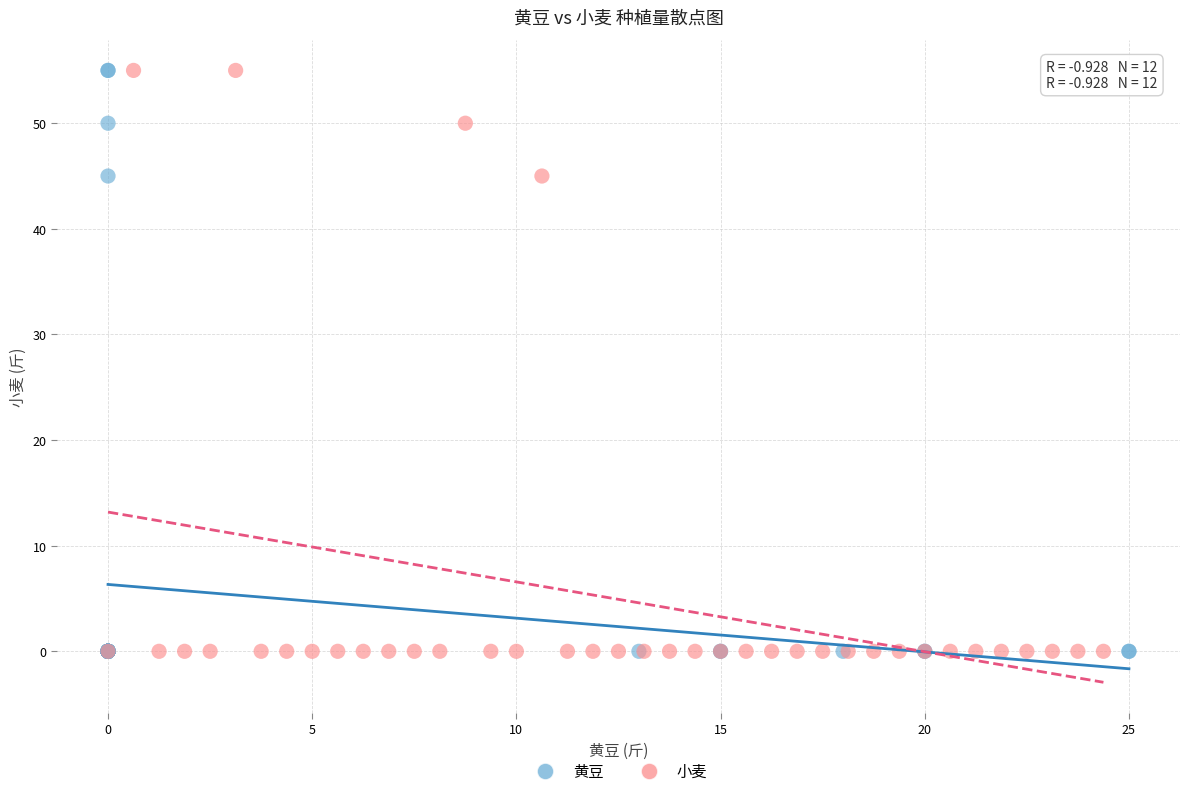

What are all the series names shown in the legend?

黄豆, 小麦